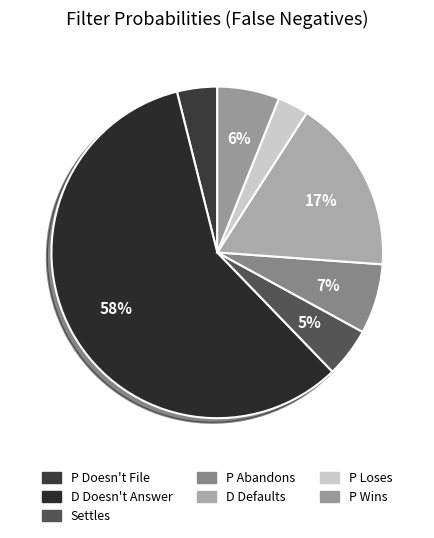

What is the majority slice?

D Doesn't Answer